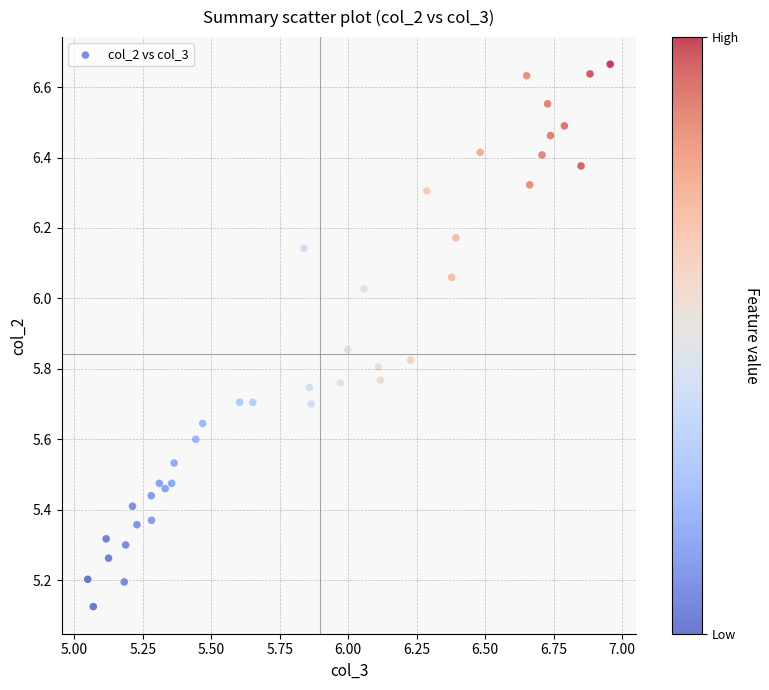

What is the range of Y values (max minus min)?

1.5